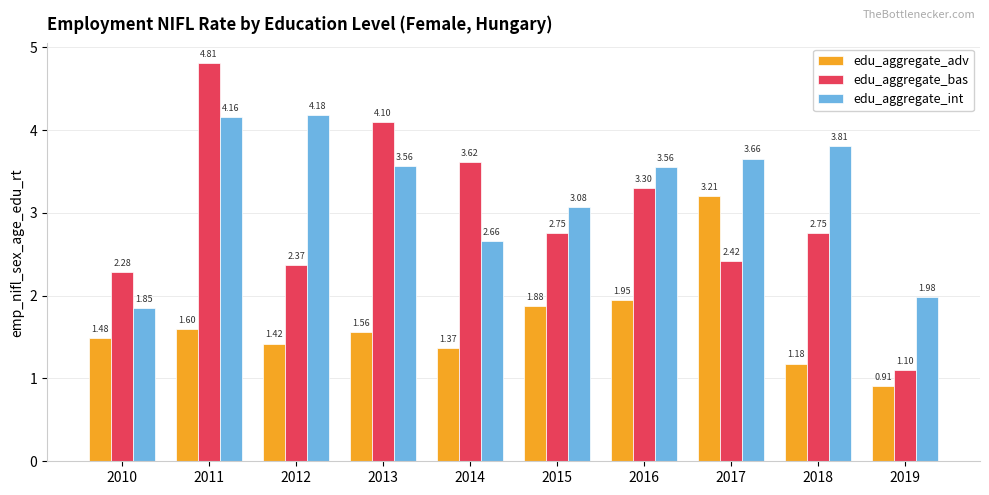

Where is edu_aggregate_int nearest to the value 3?

2015